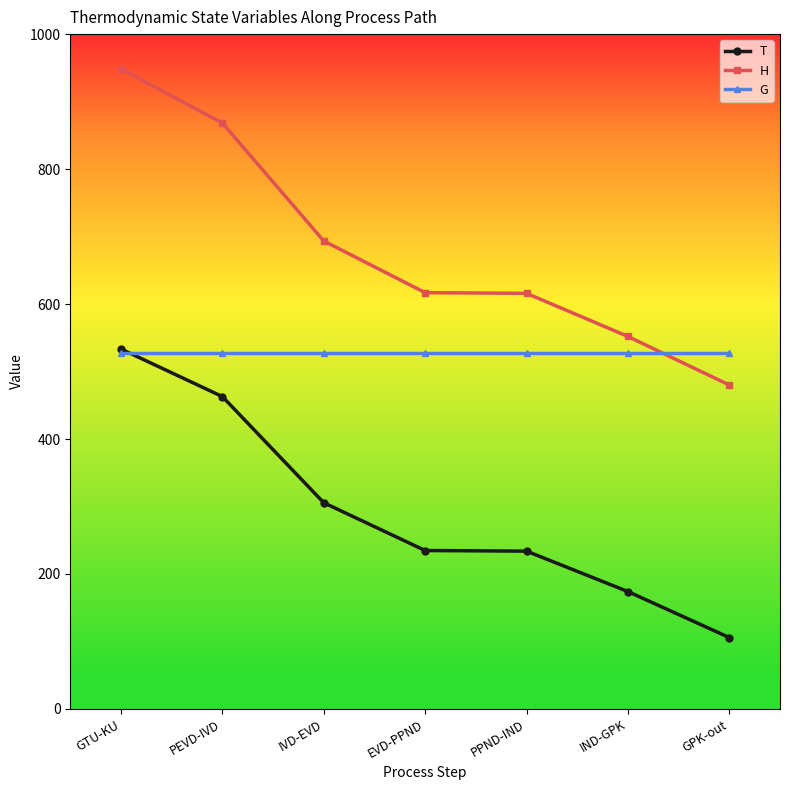

After their last crossing, which series has the higher values: G or T?

G